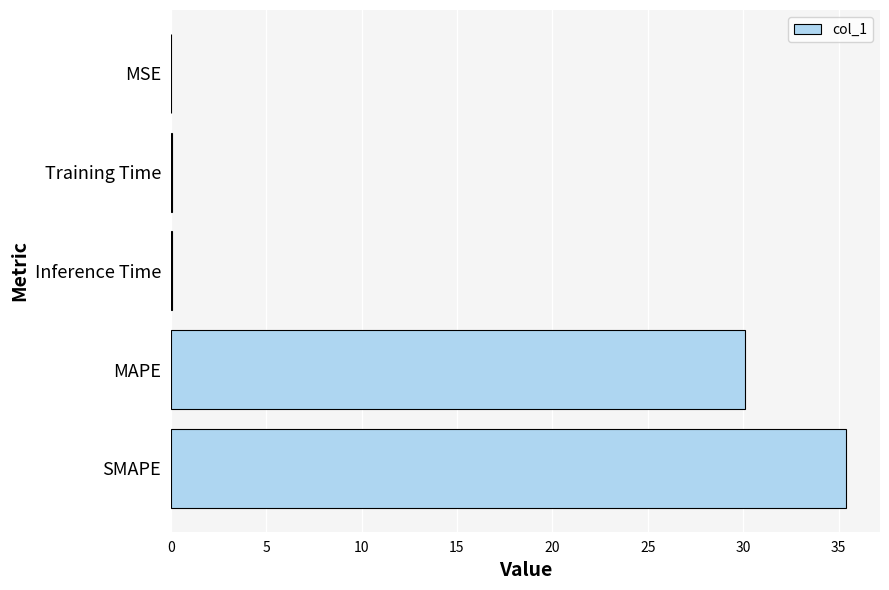

Is it true that the value at MAPE is 14.1?

False